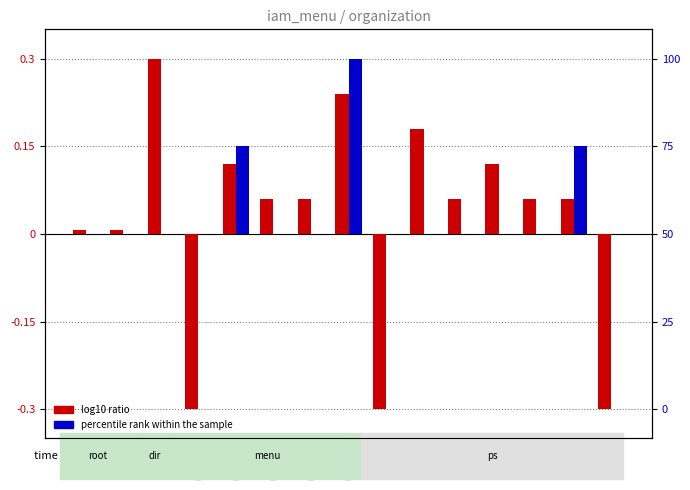

Which category has the lowest value across all series?

menu1